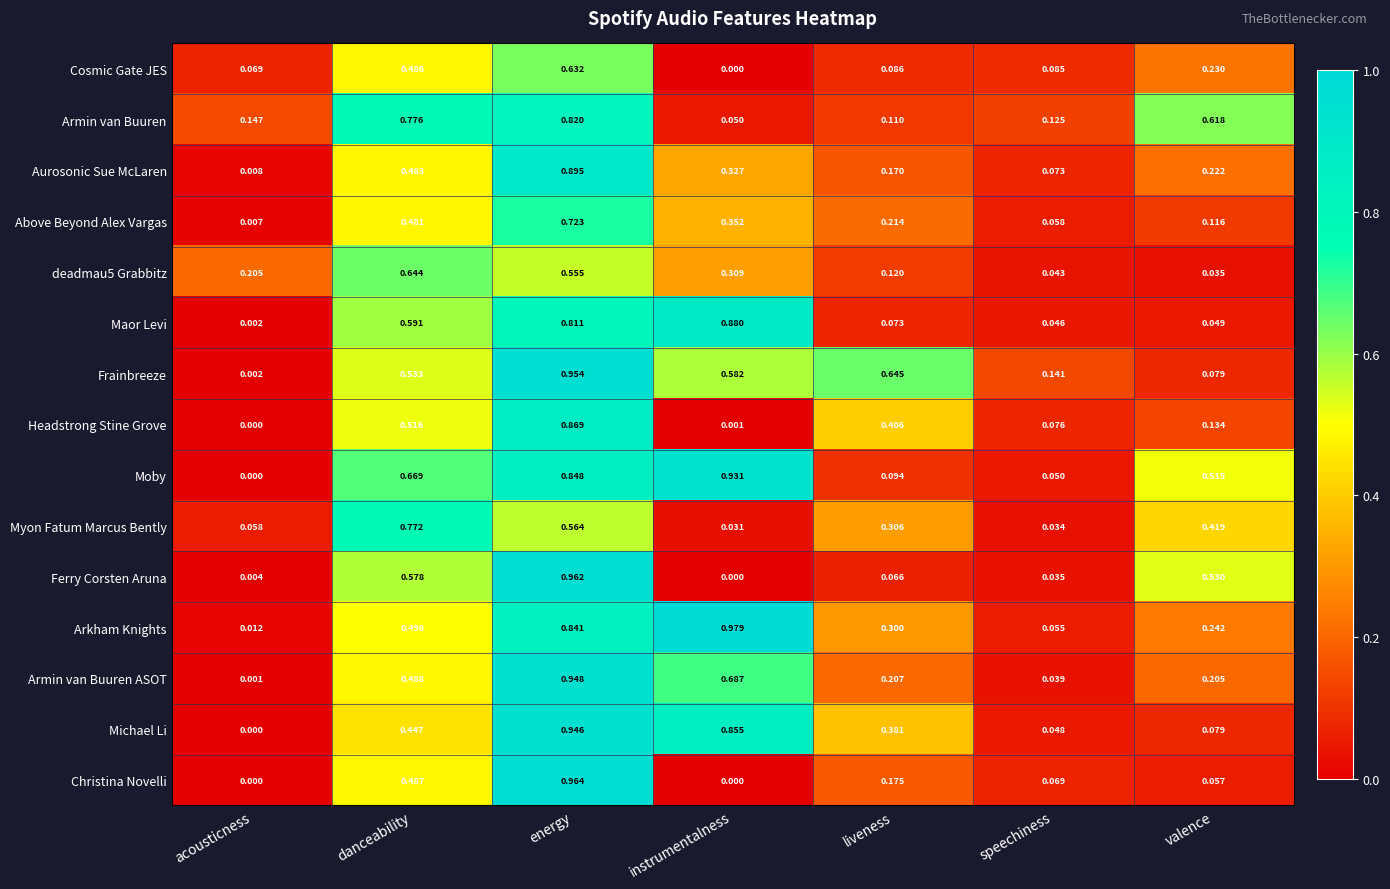

At which category is the sum across all series the highest?

energy